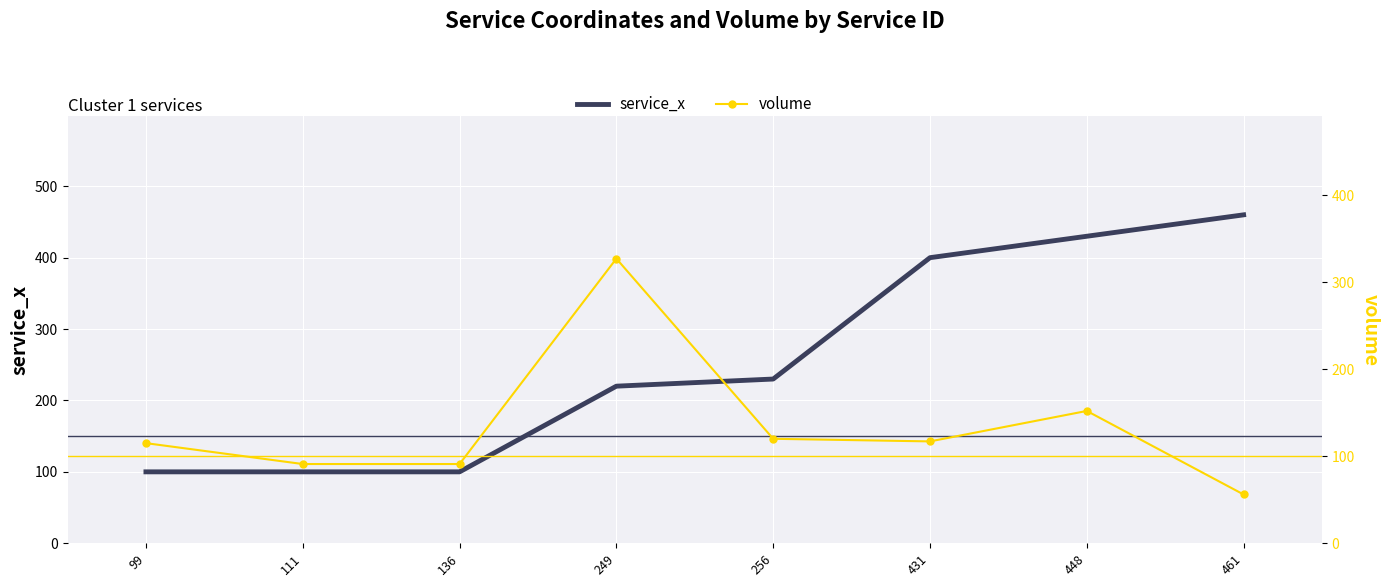

Which series has the largest total across all categories?

service_x